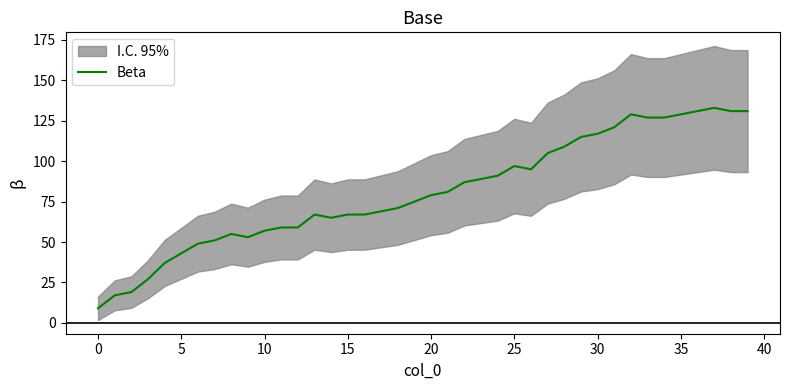

Is this an area chart (filled region under the line)?

No